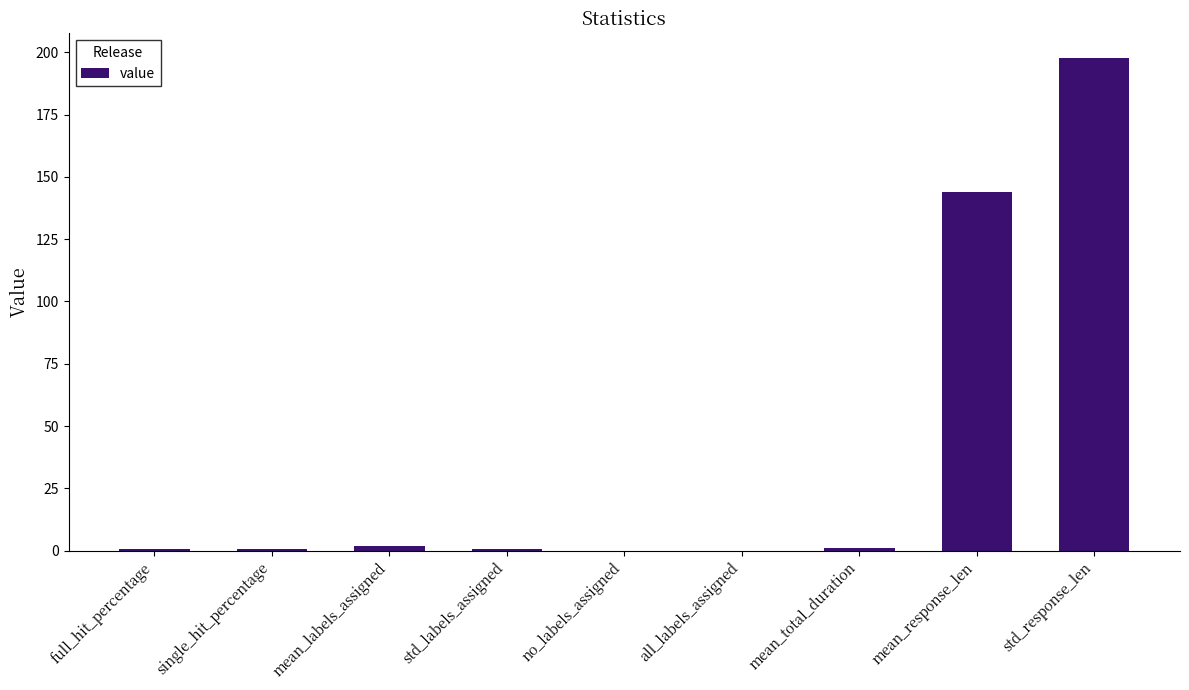

What is the approximate value at std_response_len?

197.7